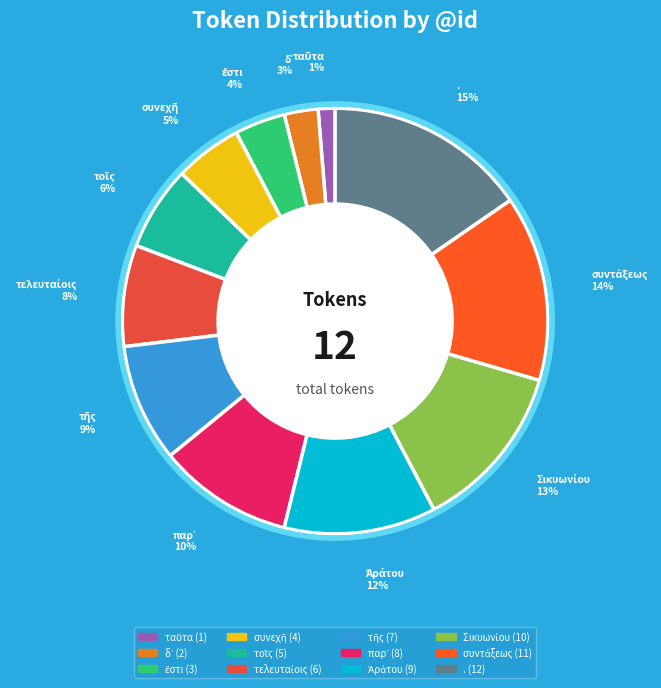

To the nearest percent, what portion does . represent?

15%